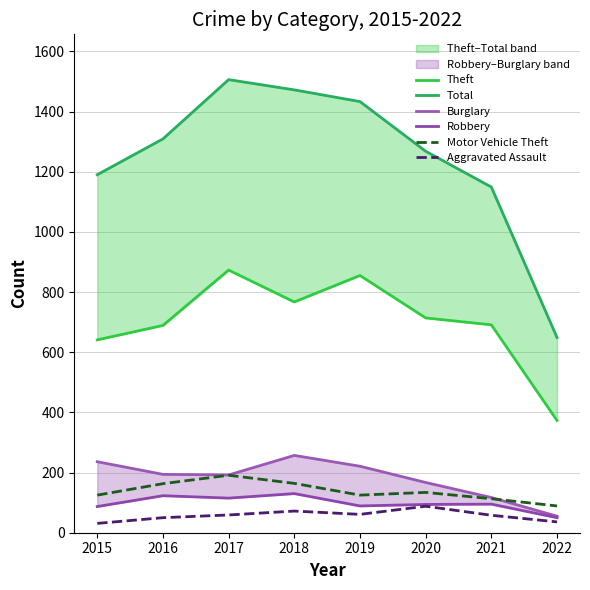

What is the maximum value shown in the chart?

1506